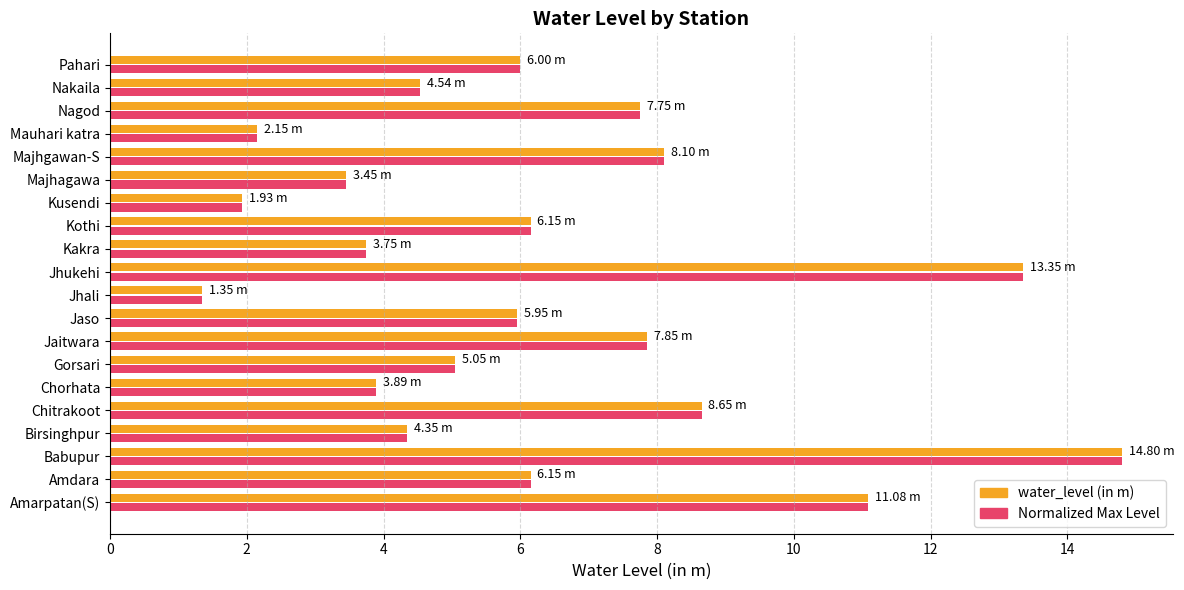

What is the average value of the water_level (in m) series?

6.3